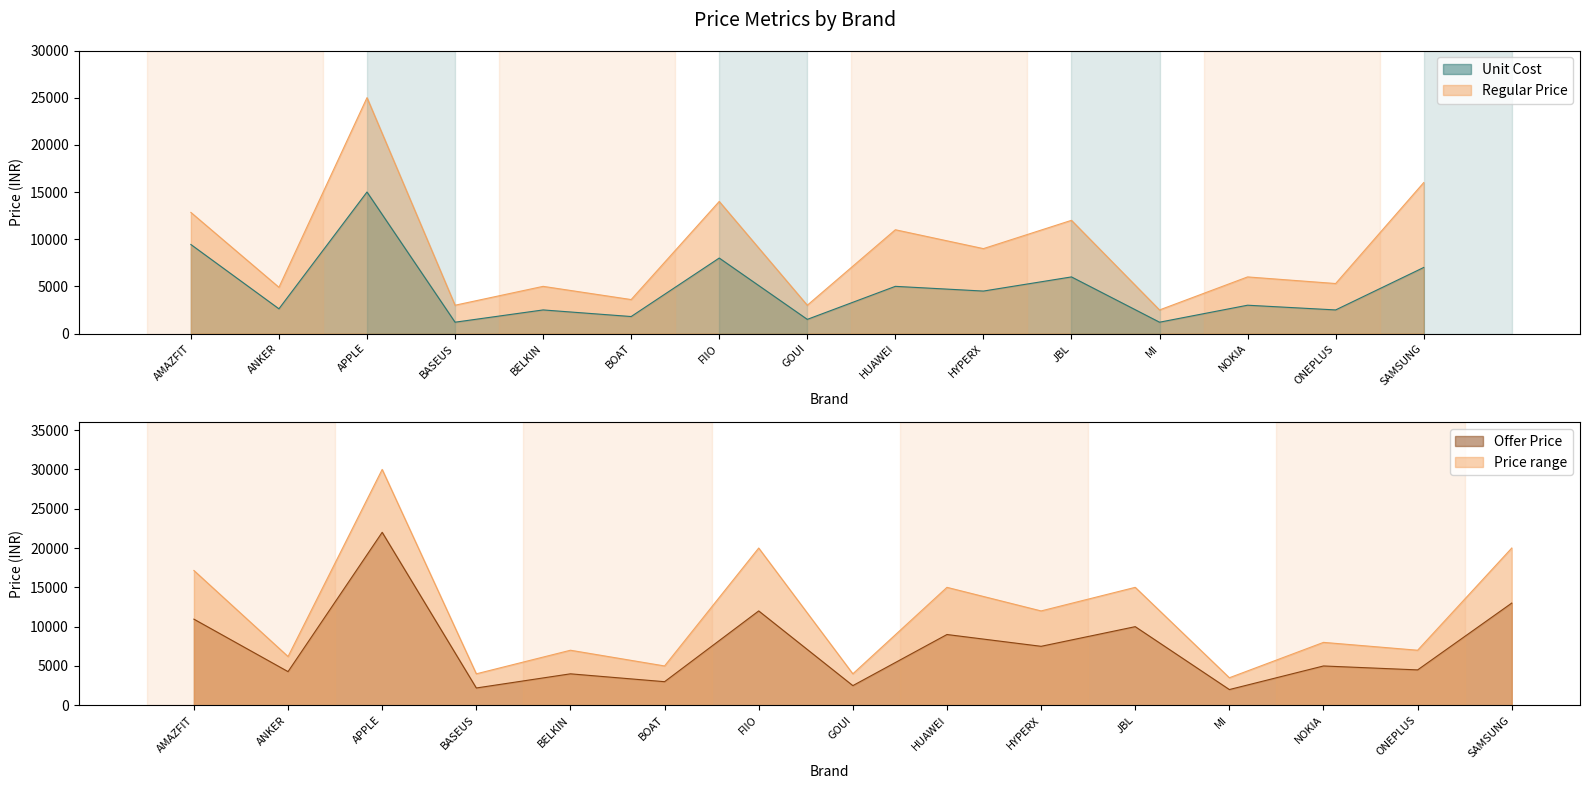

At which label does Regular Price first exceed 5999?

AMAZFIT